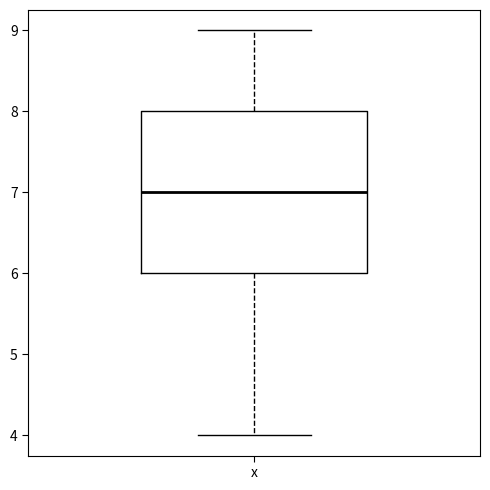

Read this box plot against the y-axis: the position of the median line, the range covered by the box, and the ends of both whiskers. The values are not printed on the chart, so give them approximately, as read against the axis.

median 7, box 6 to 8, whiskers 4 to 9